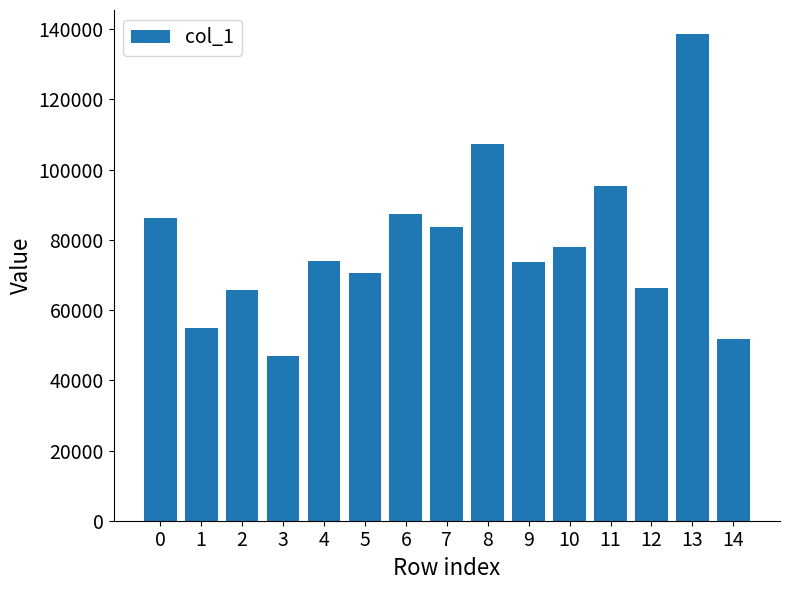

What is the difference between the values at 13 and 11?

43159